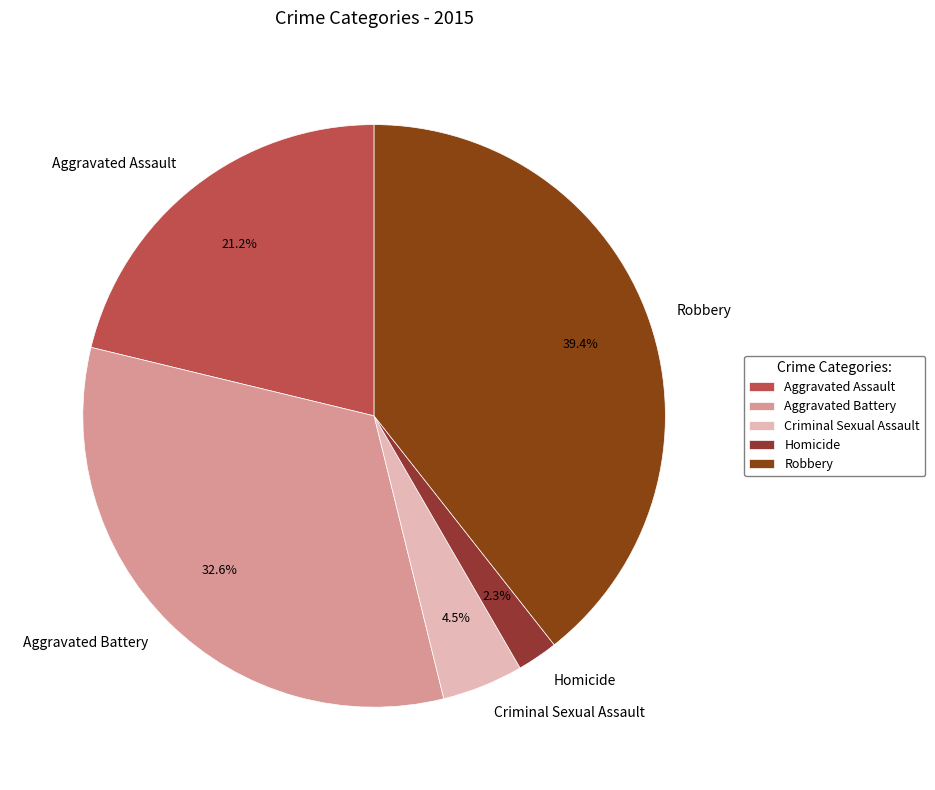

What percentage is NOT represented by Aggravated Battery?

67.4%